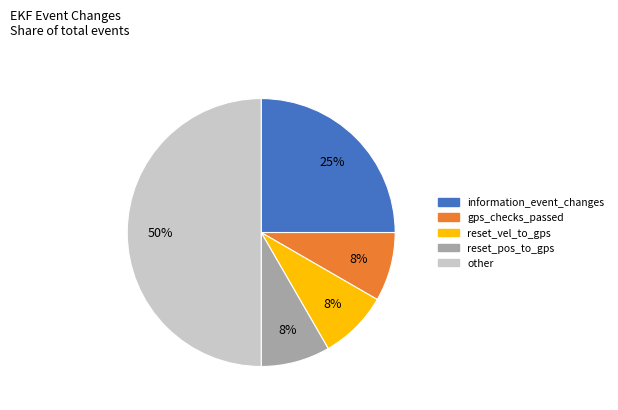

To the nearest percent, what is the difference between the largest and smallest slice percentages?

42%